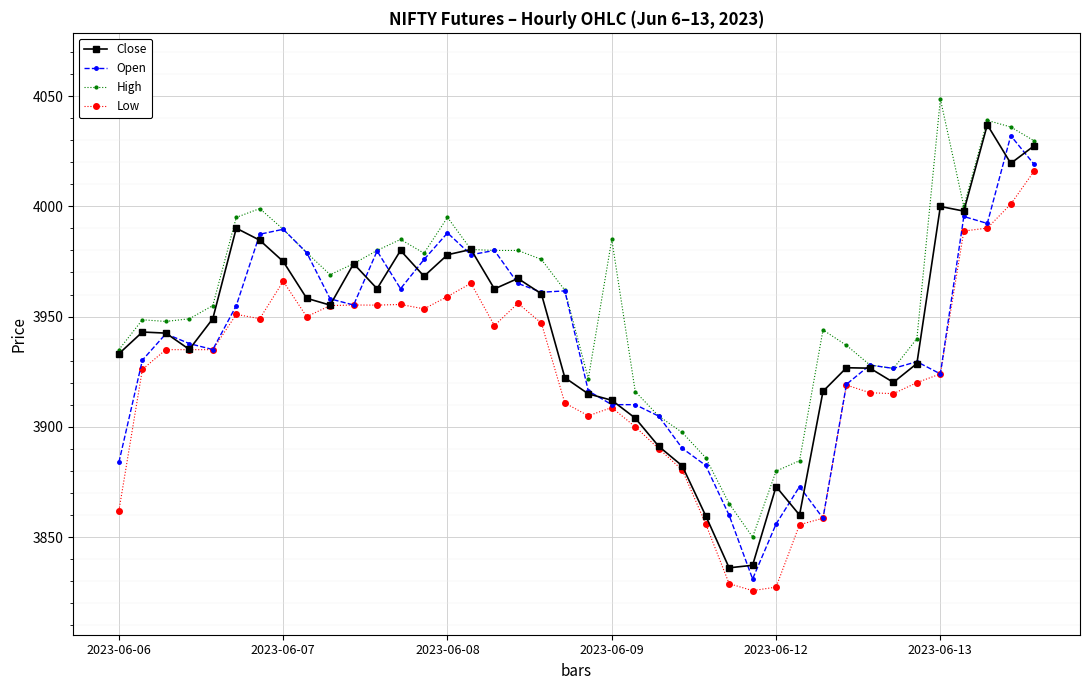

True or false: High has more than 1 points higher than both neighbors.

True